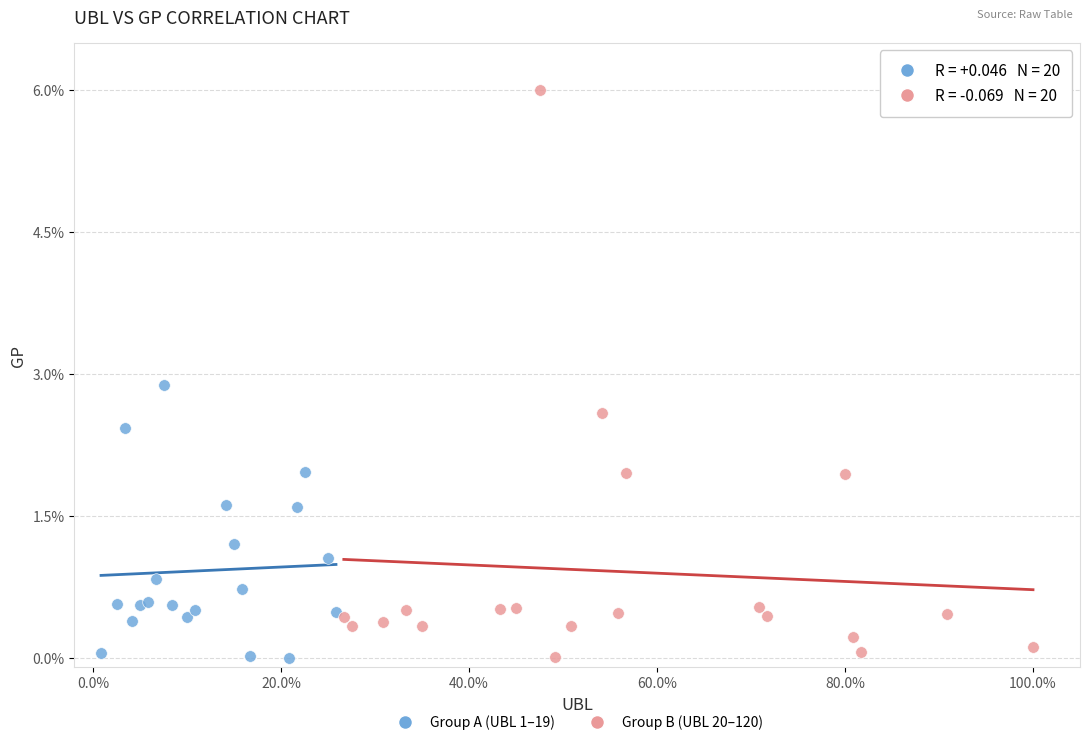

Which series reaches the maximum Y coordinate?

Group B (UBL 20–120)